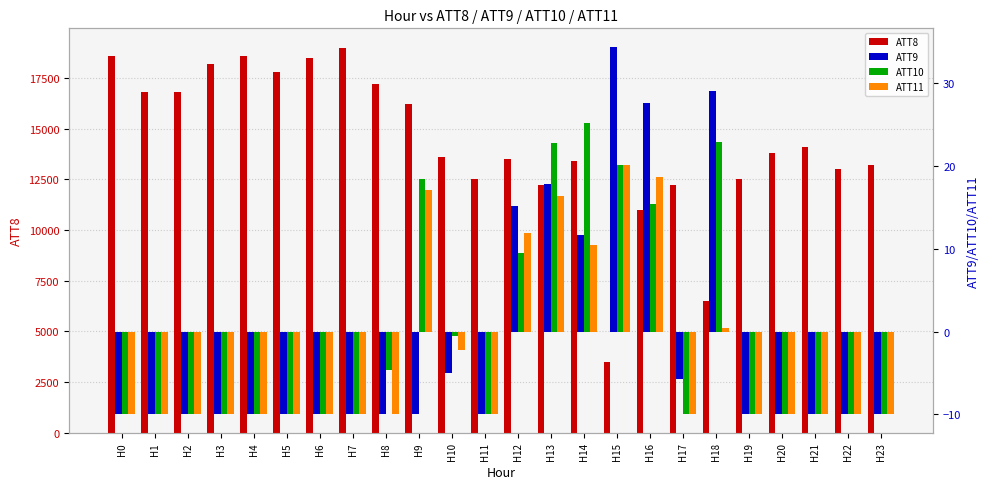

At H19, list the series in order from smallest to largest.

ATT9, ATT10, ATT11, ATT8